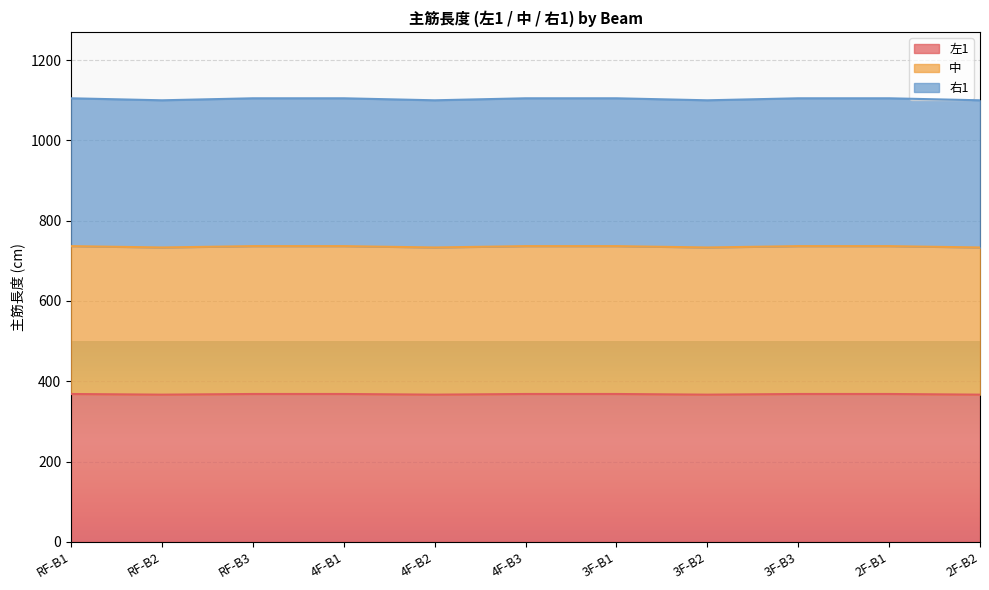

What is the label of the 9th point from the right?

RF-B3